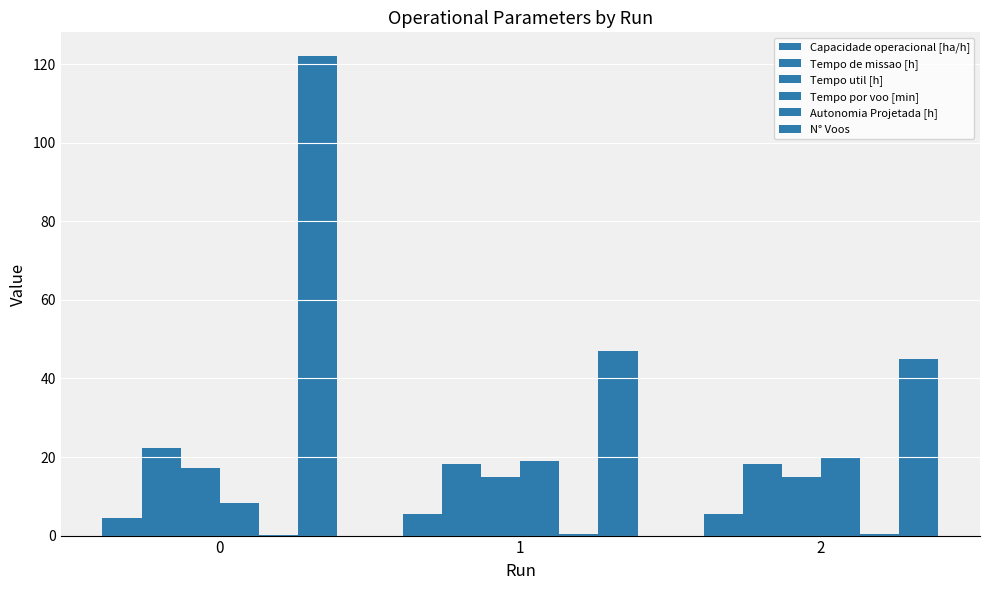

Reading left to right, list all the values displayed in this chart.

Capacidade operacional [ha/h]: 0=4.5	1=5.5	2=5.5
Tempo de missao [h]: 0=22.4	1=18.2	2=18.1
Tempo util [h]: 0=17.1	1=14.9	2=14.8
Tempo por voo [min]: 0=8.4	1=19.0	2=19.8
Autonomia Projetada [h]: 0=0.1	1=0.3	2=0.4
N° Voos: 0=122.0	1=47.0	2=45.0